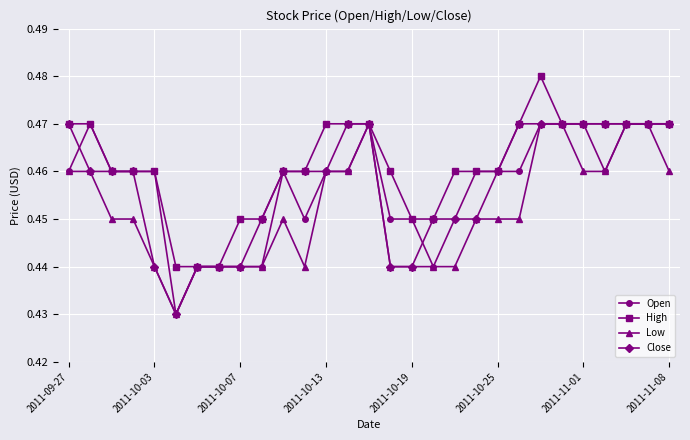

How many High values are between 0 and 1?

29